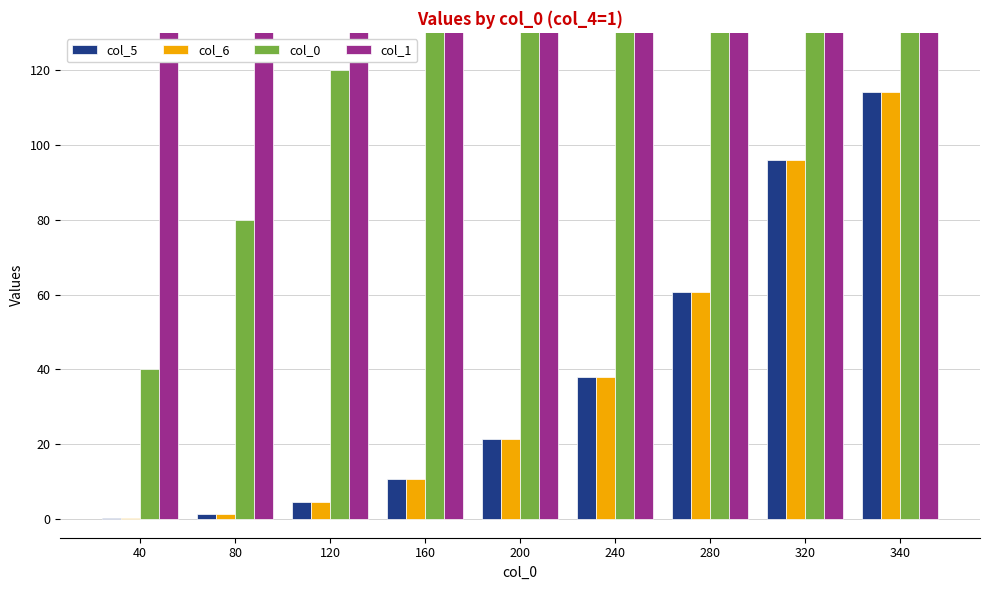

Reading left to right, list all the values displayed in this chart.

col_5: 0.2	1.4	4.5	10.7	21.3	38.1	60.6	95.9	114.2
col_6: 0.2	1.4	4.5	10.7	21.3	38.1	60.6	95.9	114.2
col_0: 40.0	80.0	120.0	160.0	200.0	240.0	280.0	320.0	340.0
col_1: 201.0	201.0	201.0	201.0	201.0	201.0	201.0	201.0	201.0